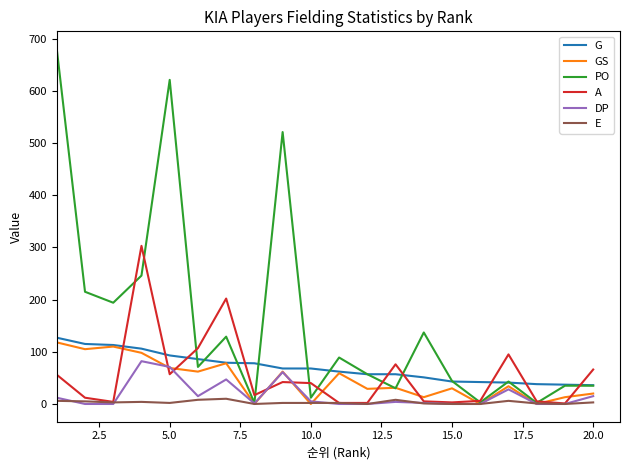

What are all the series names shown in the legend?

G, GS, PO, A, DP, E